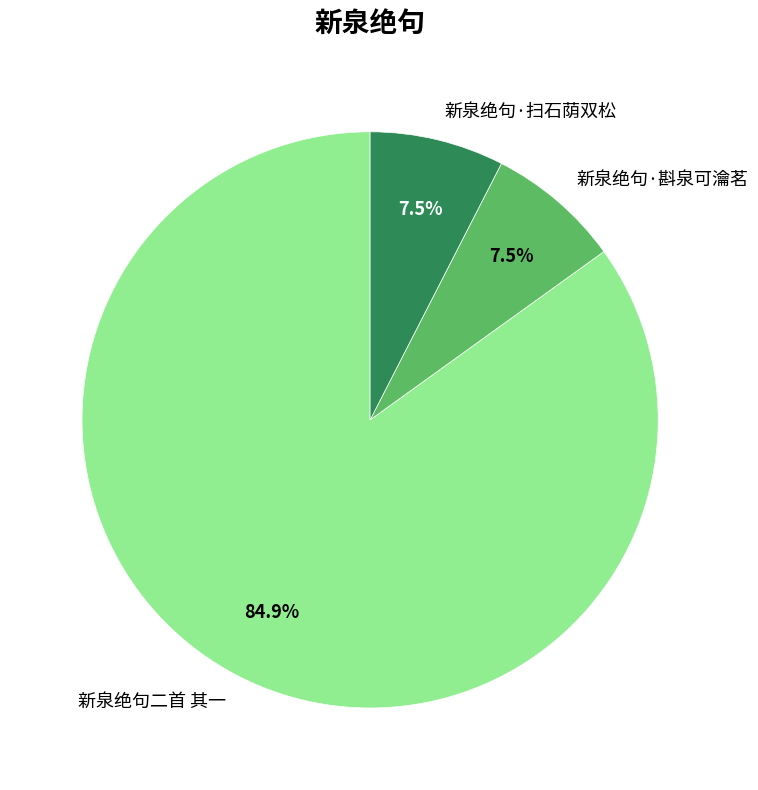

Which category has the biggest portion of the pie?

新泉绝句二首 其一